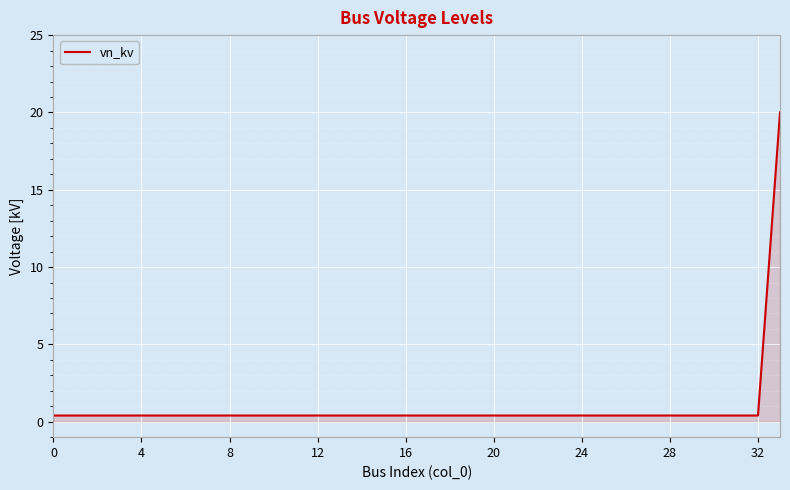

What is the maximum value shown in the chart?

20.0